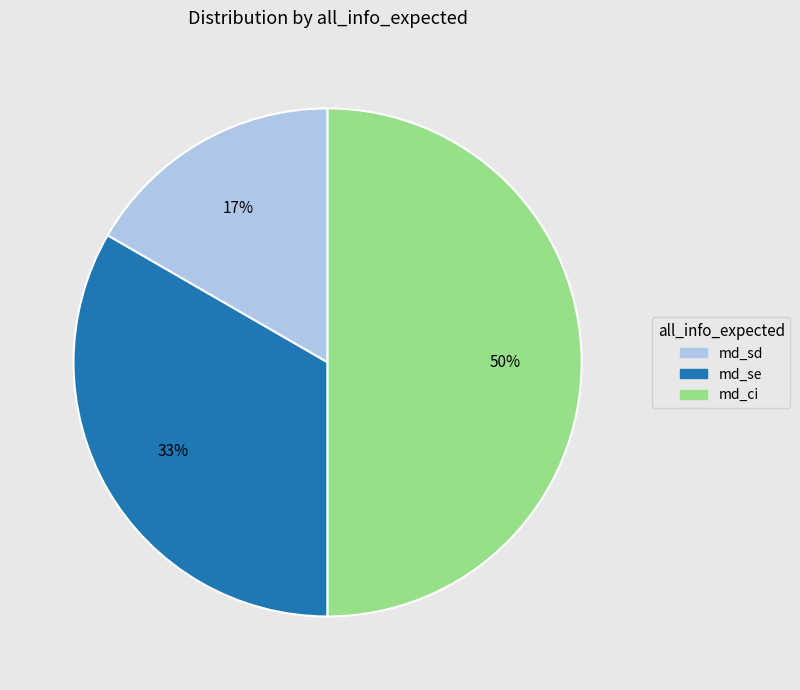

What percentage is the md_sd slice, to the nearest percent?

17%